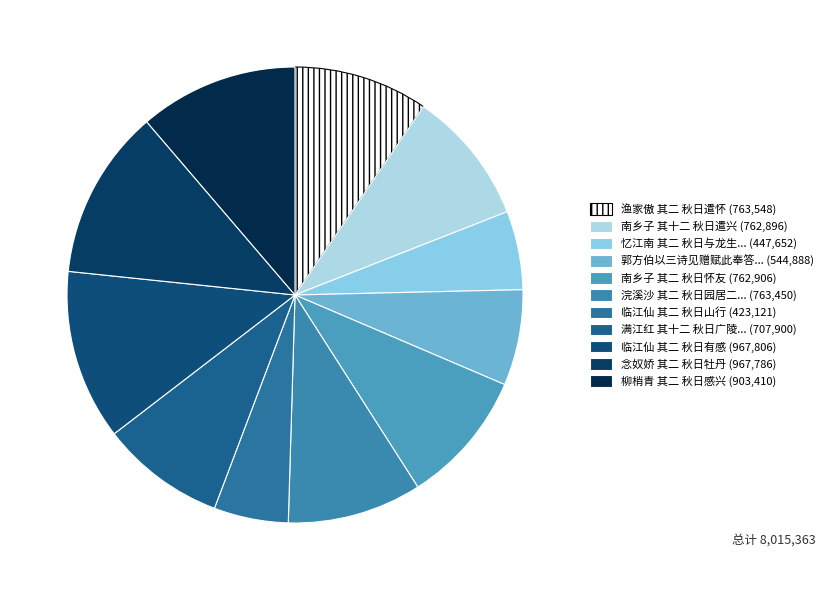

Which slice is the largest?

临江仙 其二 秋日有感